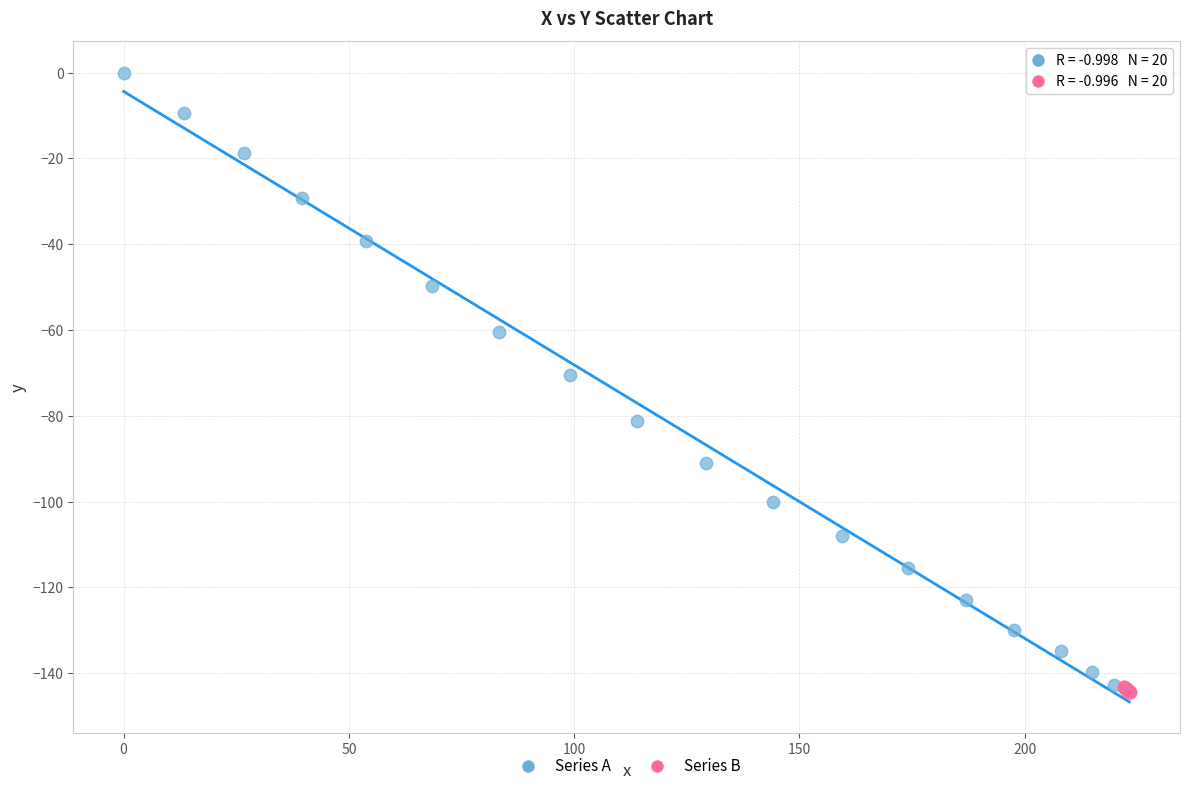

Which series has the widest spread of Y values?

Series A